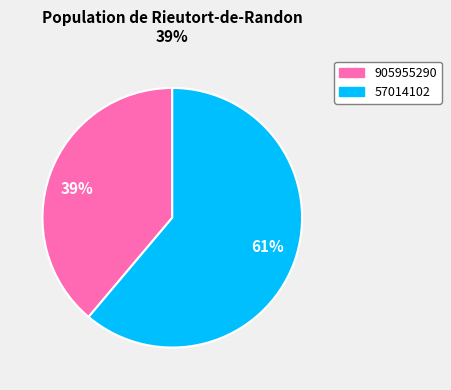

Which slice is the largest?

61%